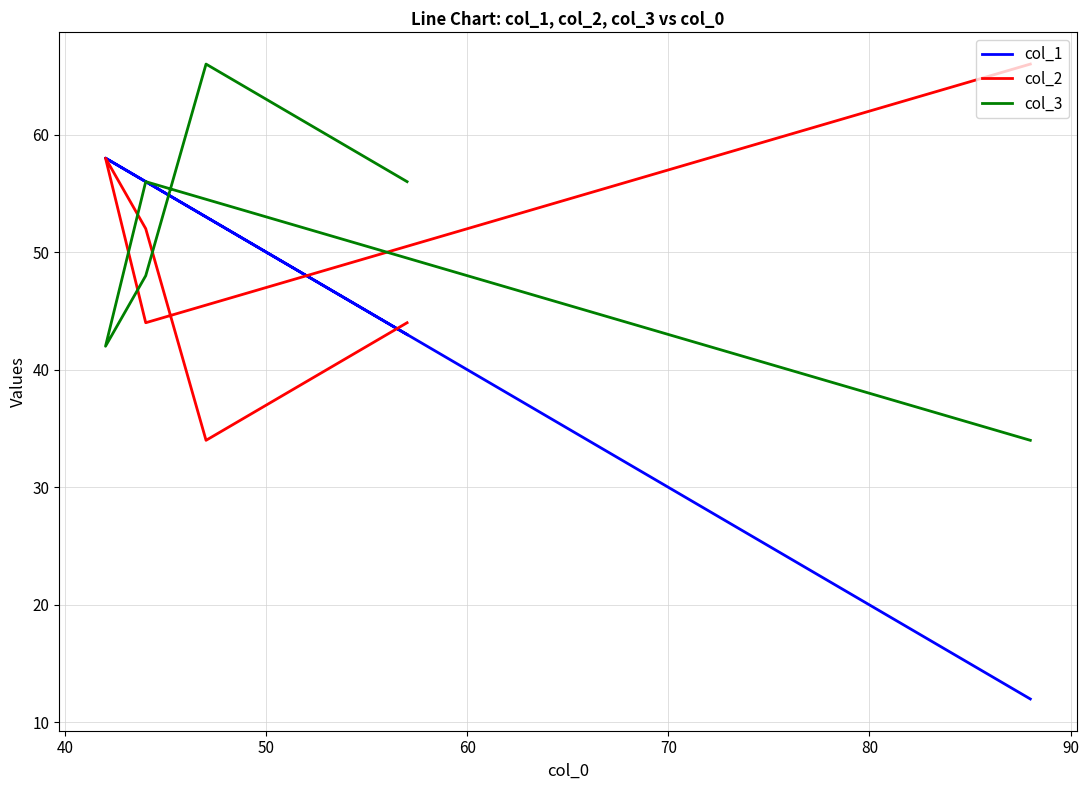

After their last crossing, which series has the higher values: col_3 or col_2?

col_2